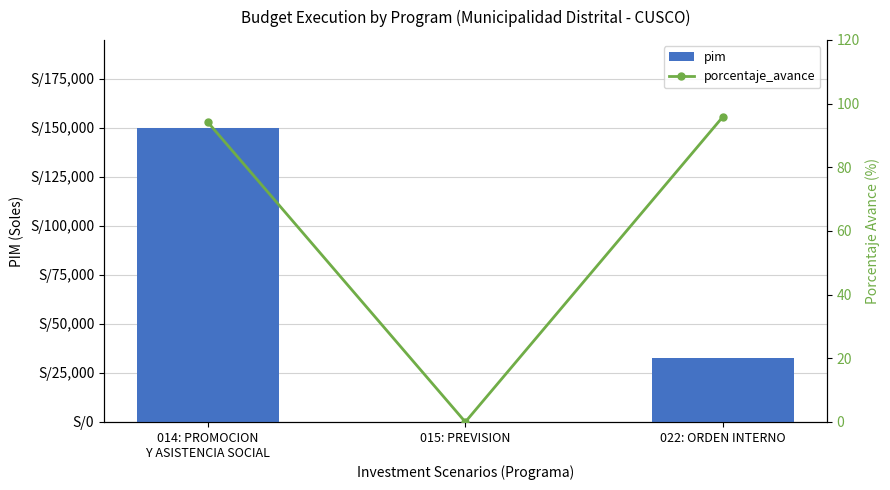

Reading right to left, what are all the values shown in this chart?

pim: 022: ORDEN INTERNO=32500.0	015: PREVISION=0.0	014: PROMOCION
Y ASISTENCIA SOCIAL=149842.0
porcentaje_avance: 022: ORDEN INTERNO=95.9	015: PREVISION=0.0	014: PROMOCION
Y ASISTENCIA SOCIAL=94.2